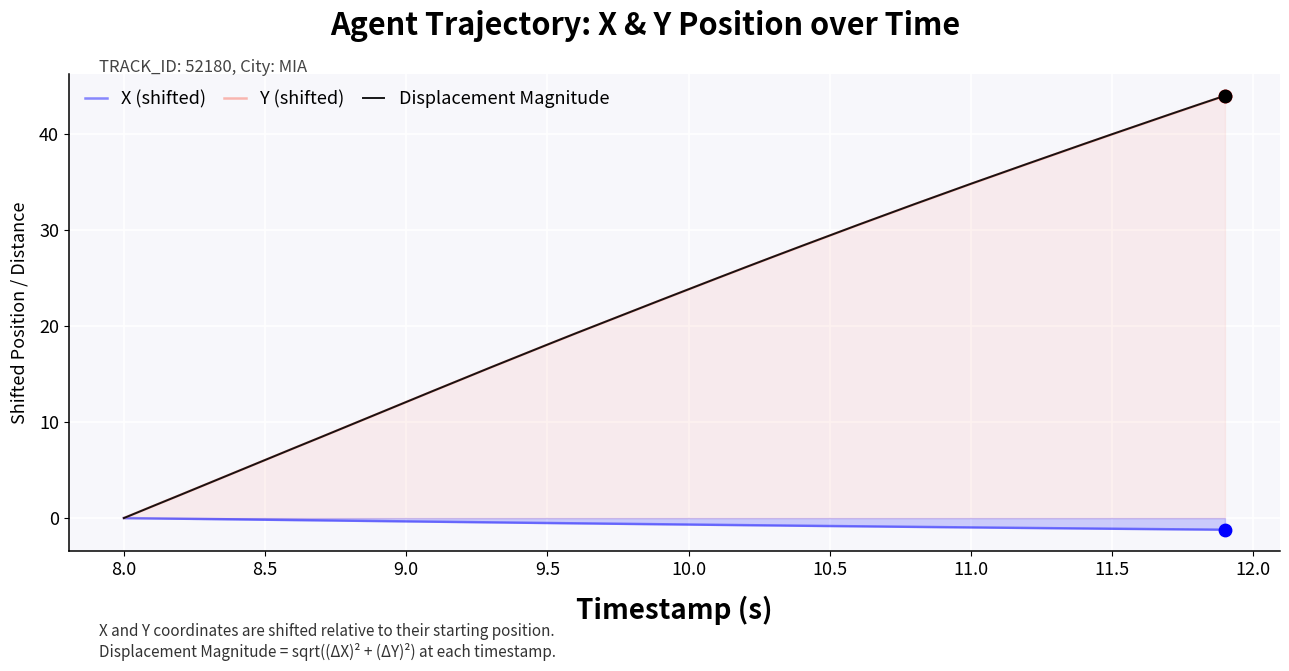

What are all the series names shown in the legend?

X (shifted), Y (shifted), Displacement Magnitude